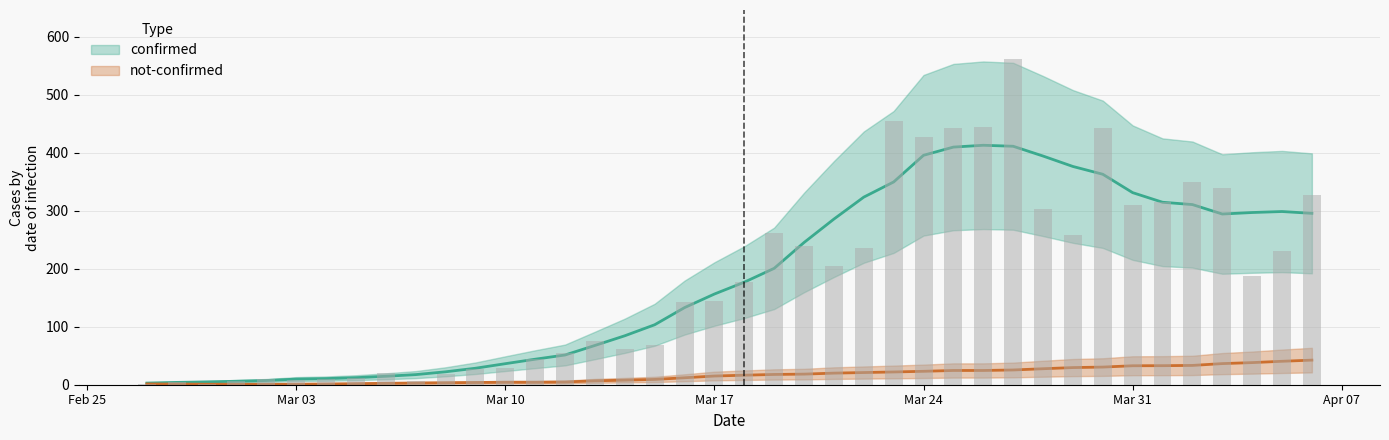

Which has a higher value, 2020-04-02 or 2020-03-23?

2020-03-23